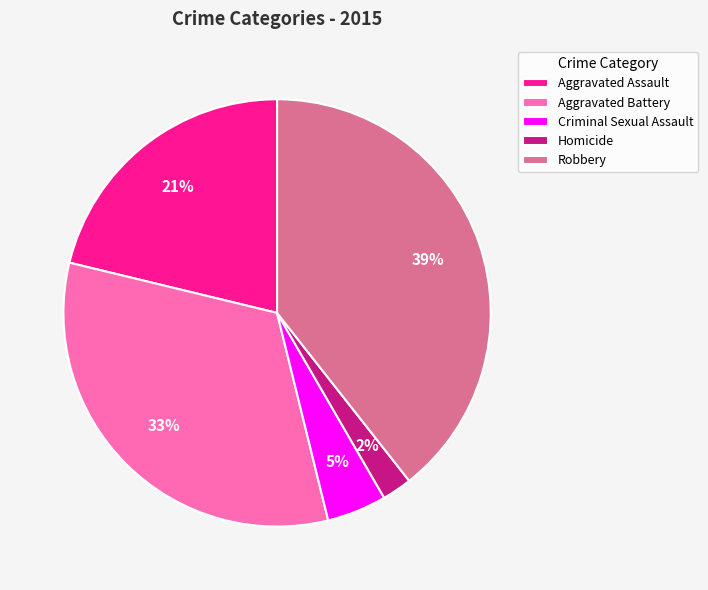

What is the smallest slice in the pie chart?

Homicide